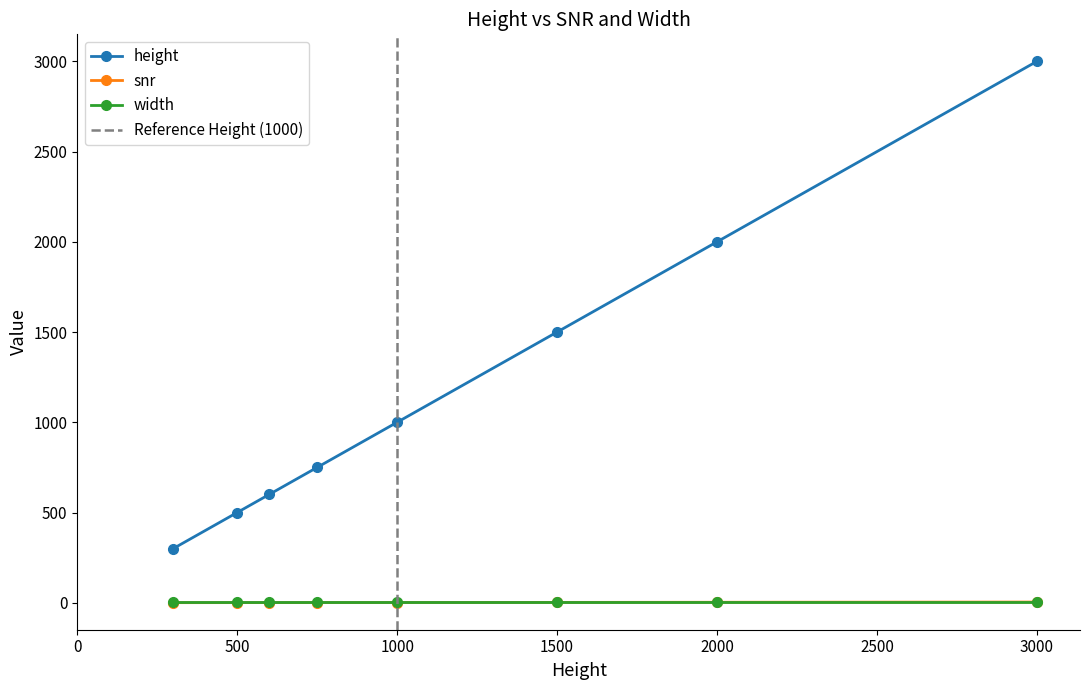

At which label is height closest to 1650?

1500